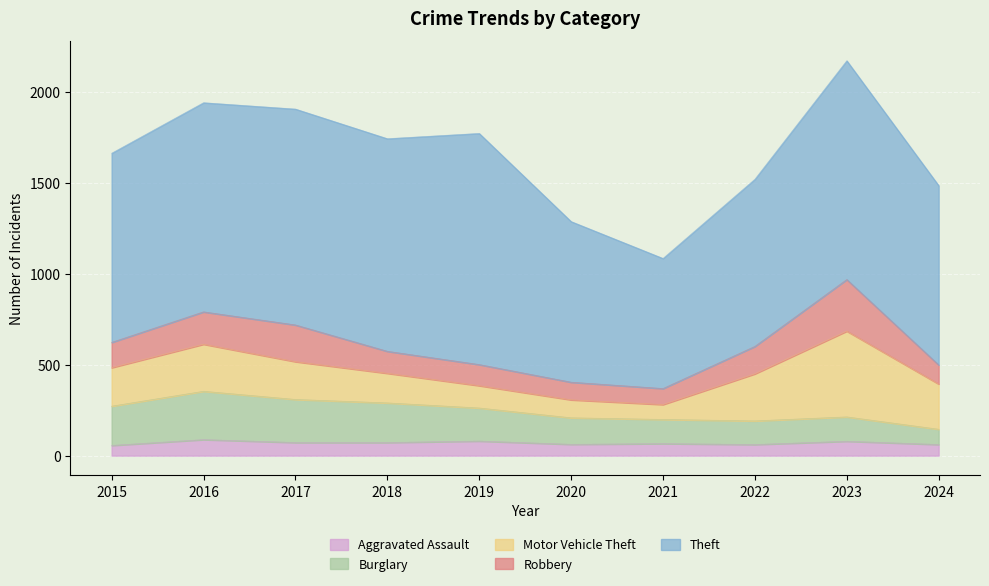

Which category has the lowest value in the Burglary series?

2024